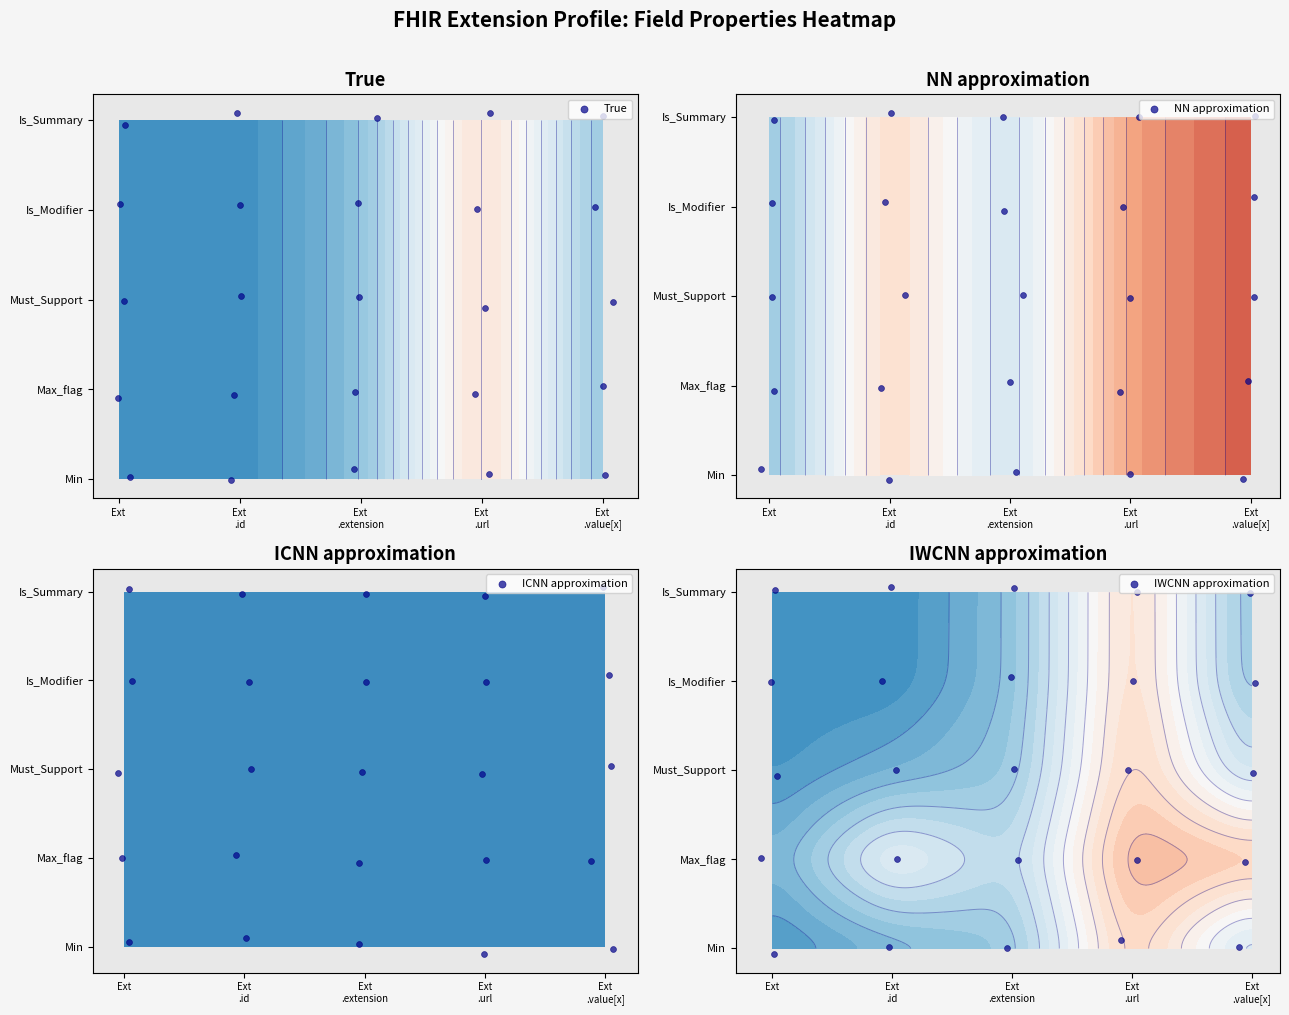

What is the average value of the ICNN approximation series?

2.0